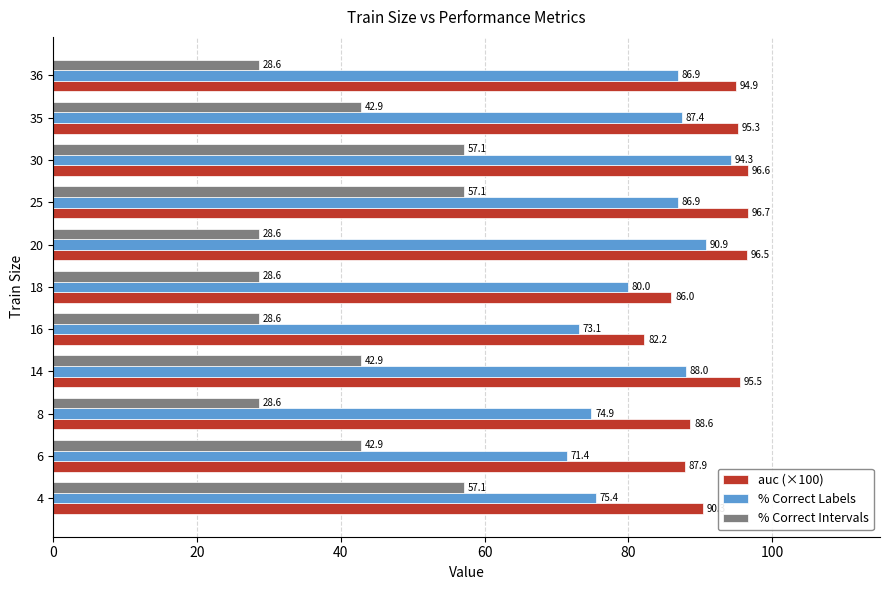

What is the difference between the maximum and minimum values in the % Correct Labels series?

22.9